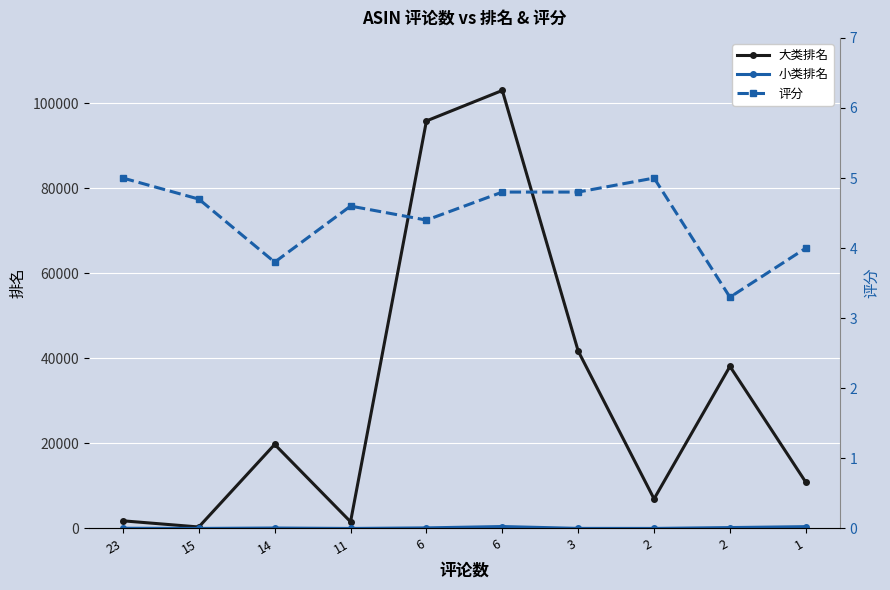

What is the difference between the 评分 values at 15 and 6?

0.1